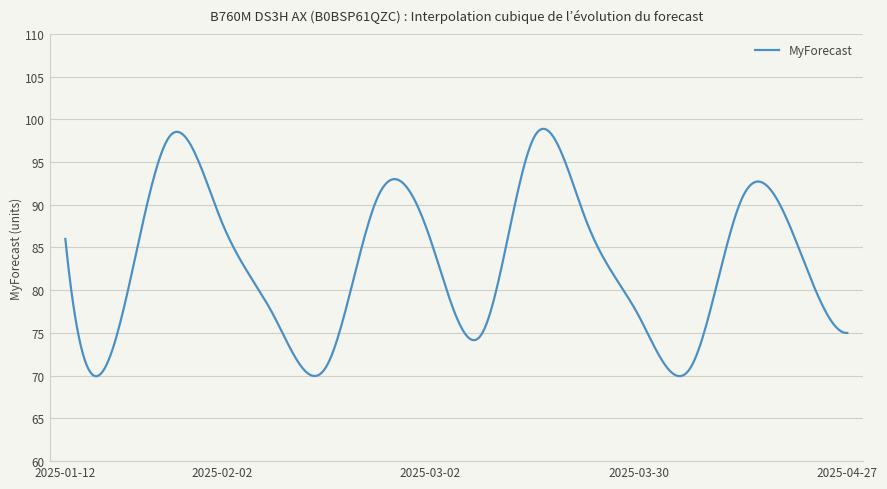

What is the smallest value displayed?

69.9